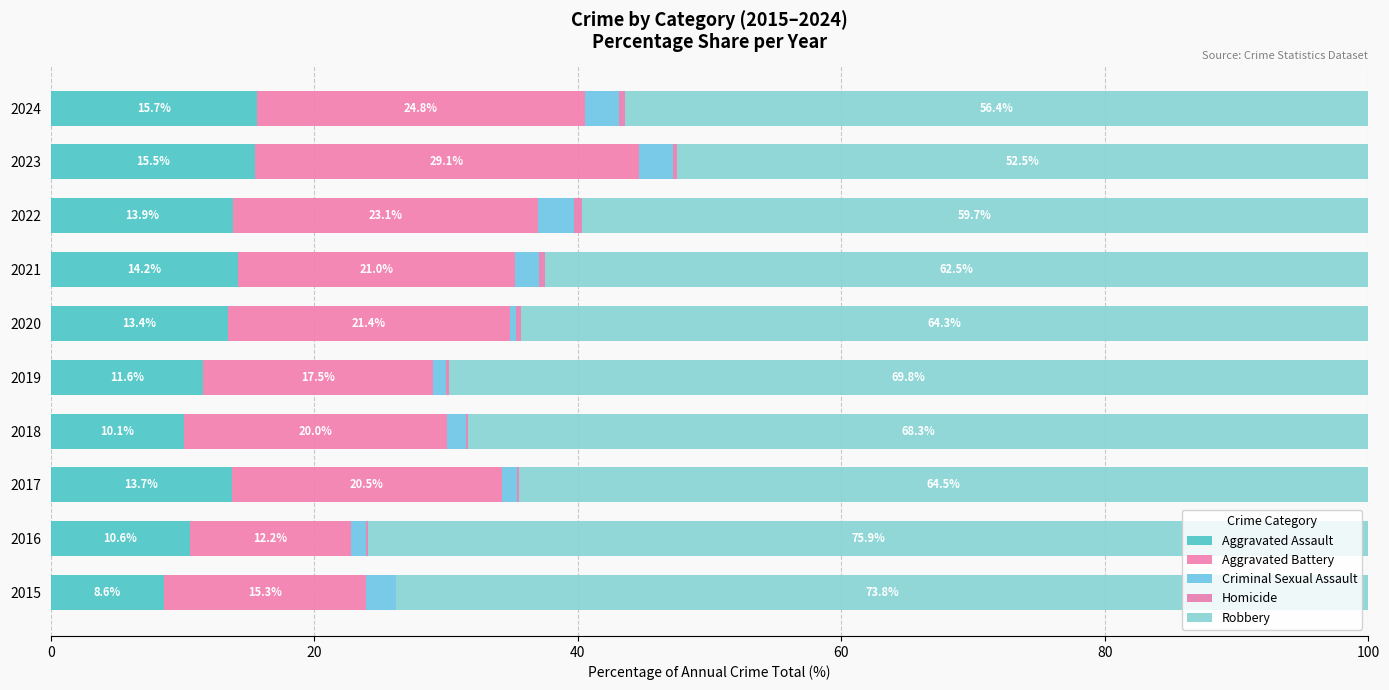

Count the number of categories in the chart.

10